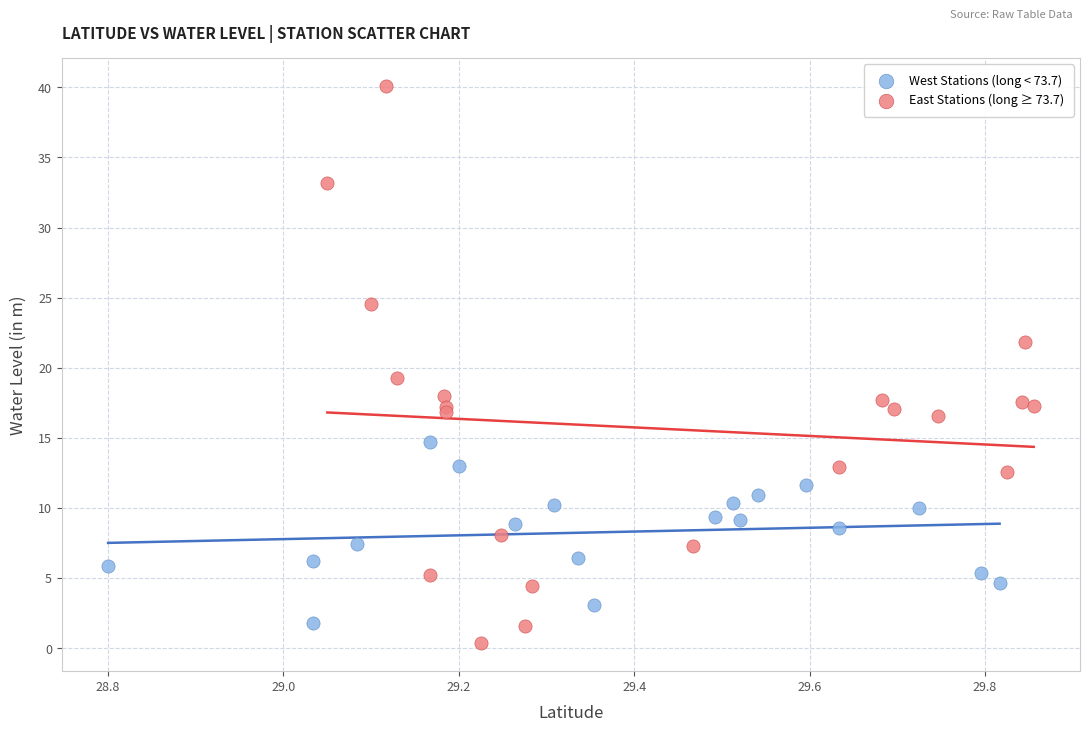

Which series reaches the maximum Y coordinate?

East Stations (long ≥ 73.7)